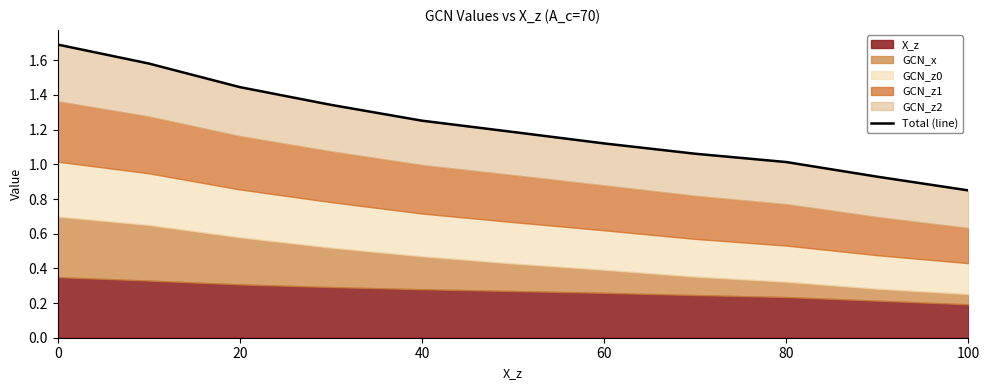

How many lines are shown in the chart?

1